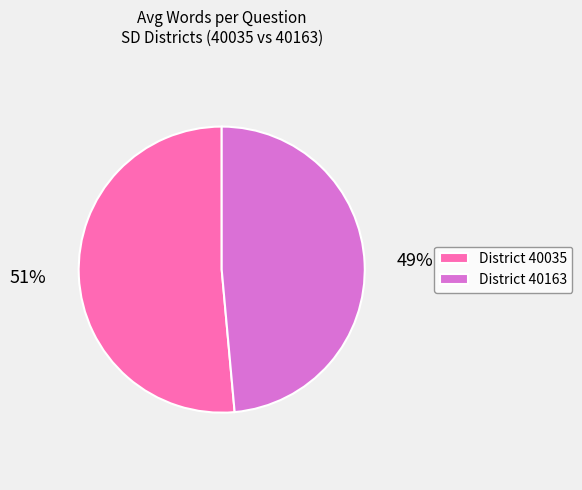

Combined, do District 40163 and District 40035 account for over 50%?

Yes